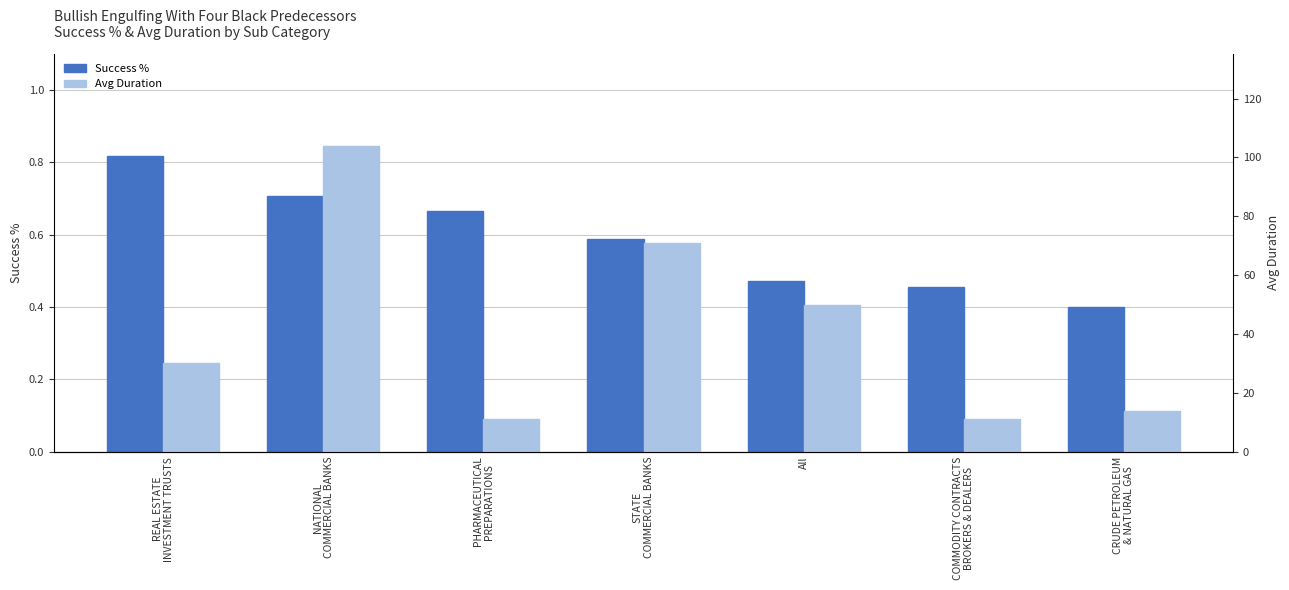

What is the sum of the Avg Duration values at PHARMACEUTICAL
PREPARATIONS and CRUDE PETROLEUM
& NATURAL GAS?

25.0